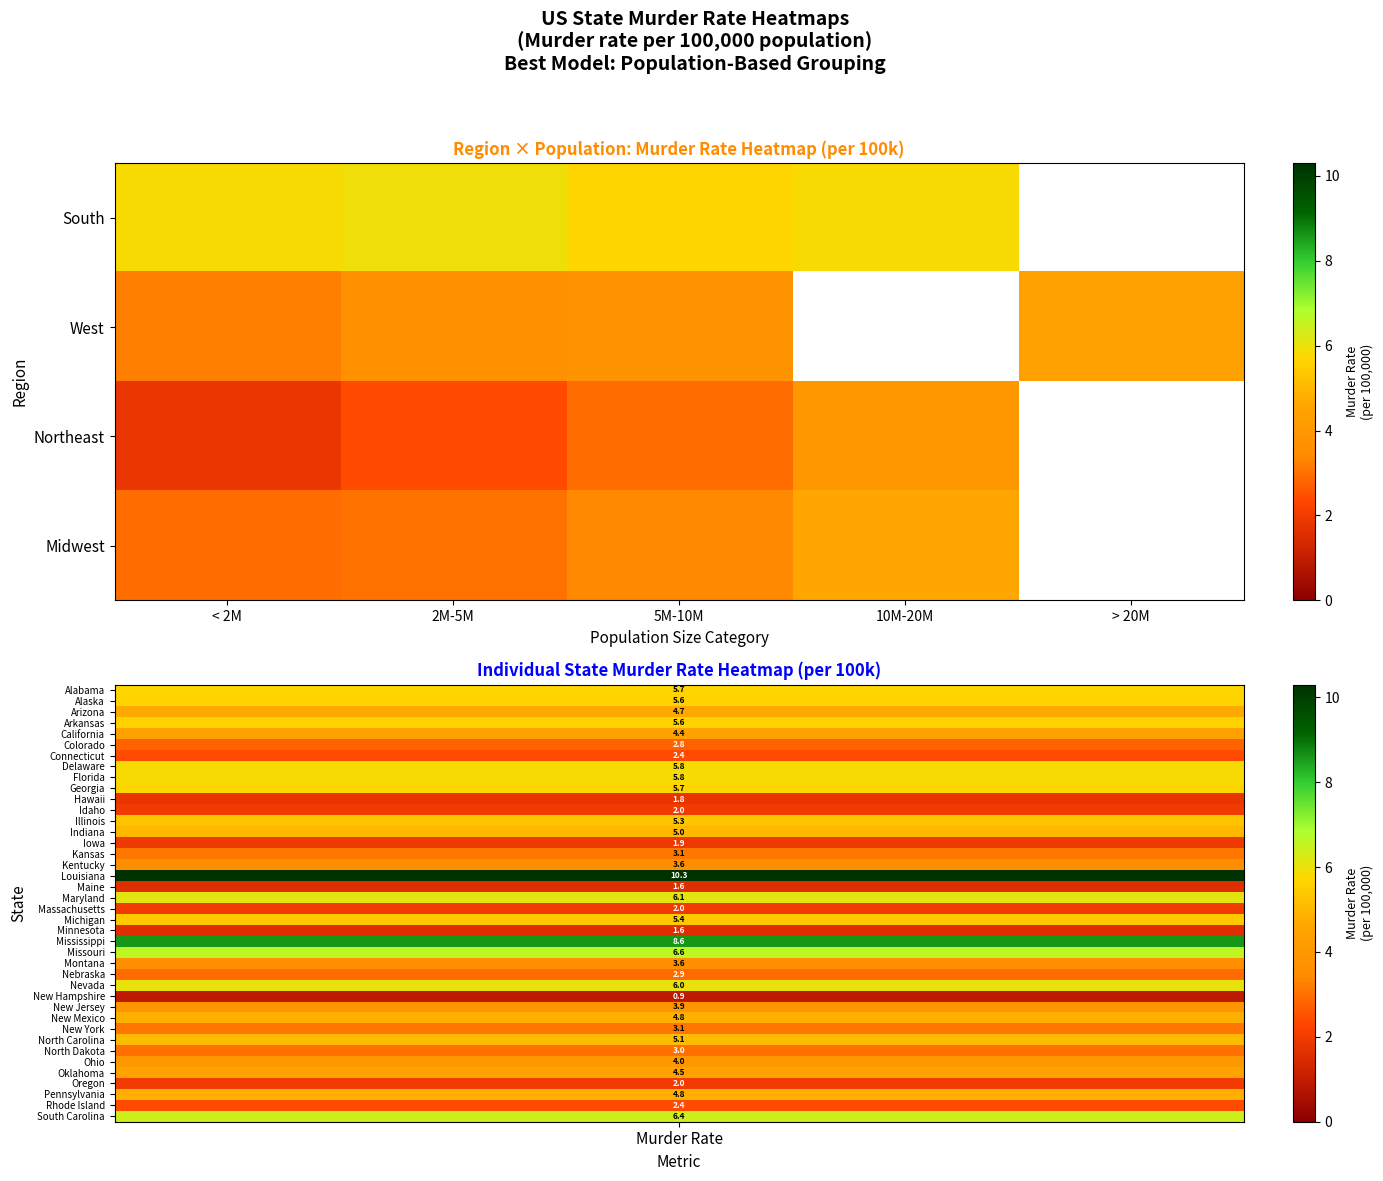

What is the highest value of the South series?

5.9